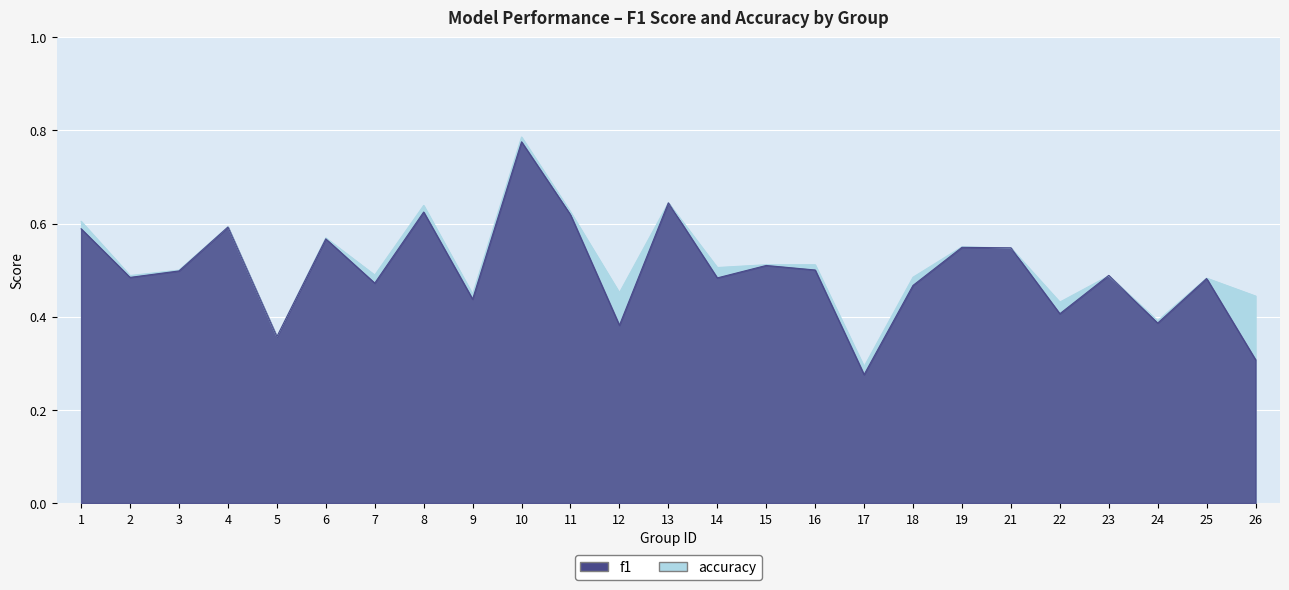

Read the accuracy value at 7.

0.5